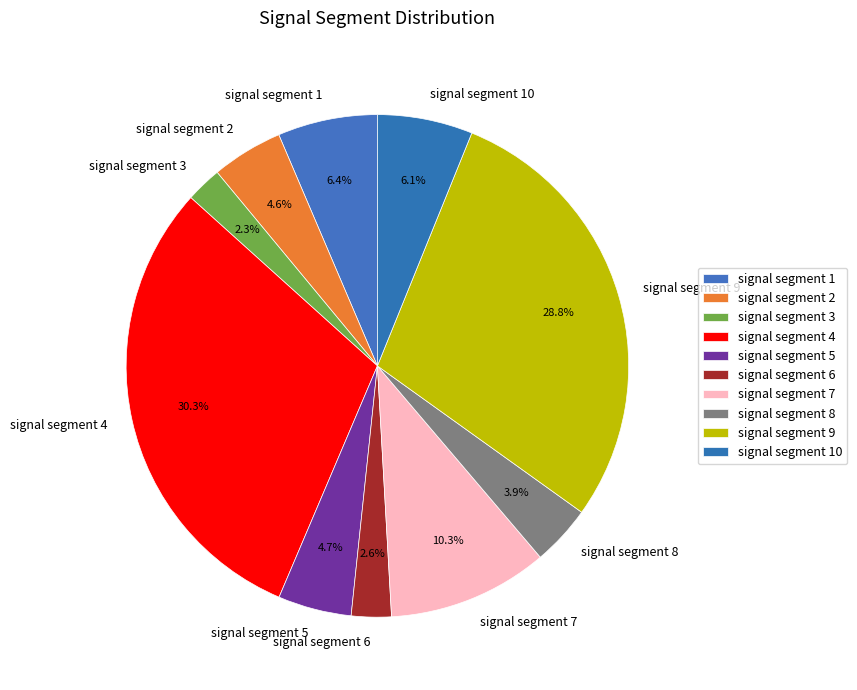

Count the number of slices in the pie.

10